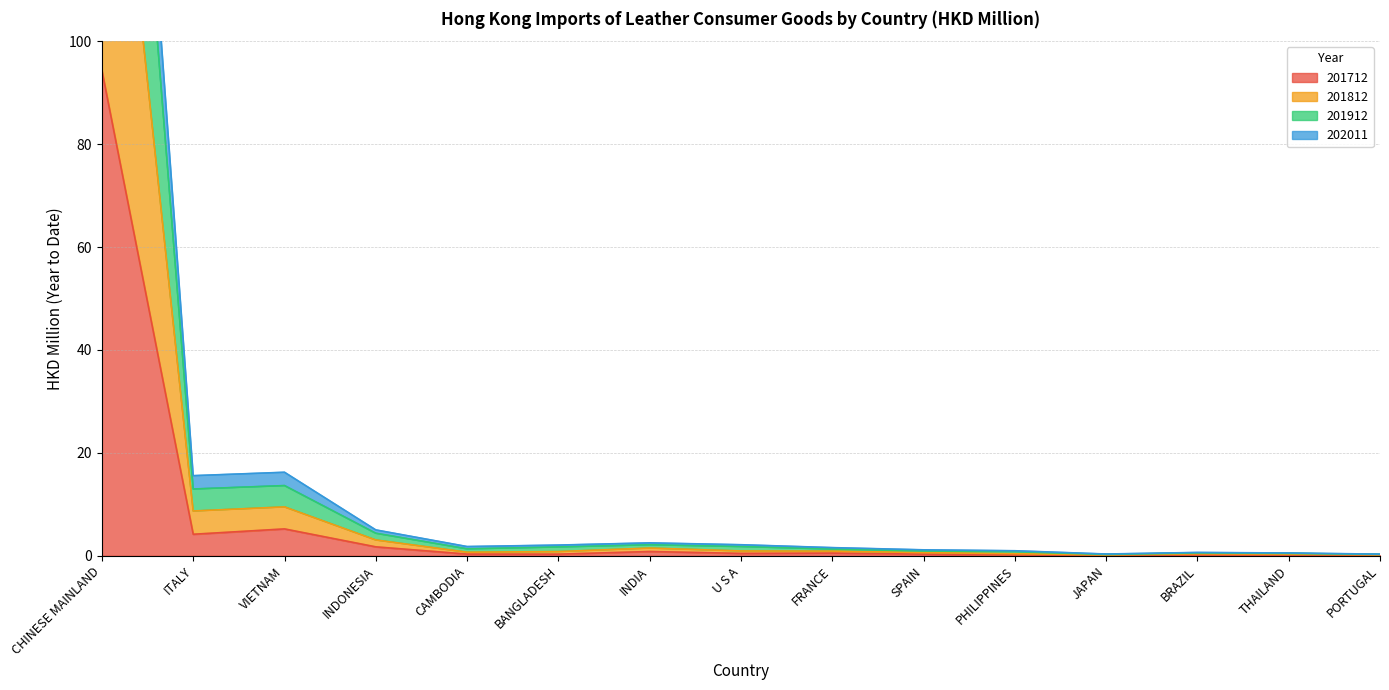

At which category does 202011 reach its first local peak?

VIETNAM